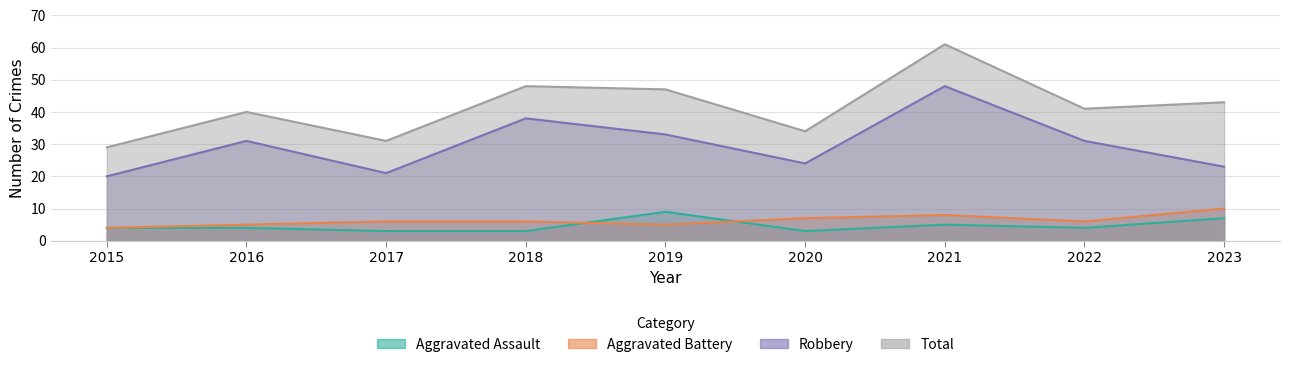

True or false: Total and Aggravated Battery intersect in this chart.

False